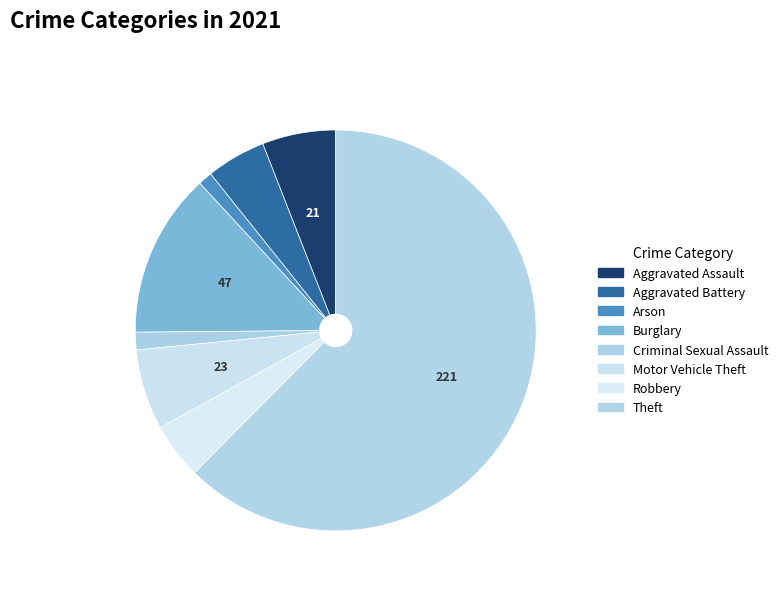

How much of the chart is everything except Burglary?

86.7%